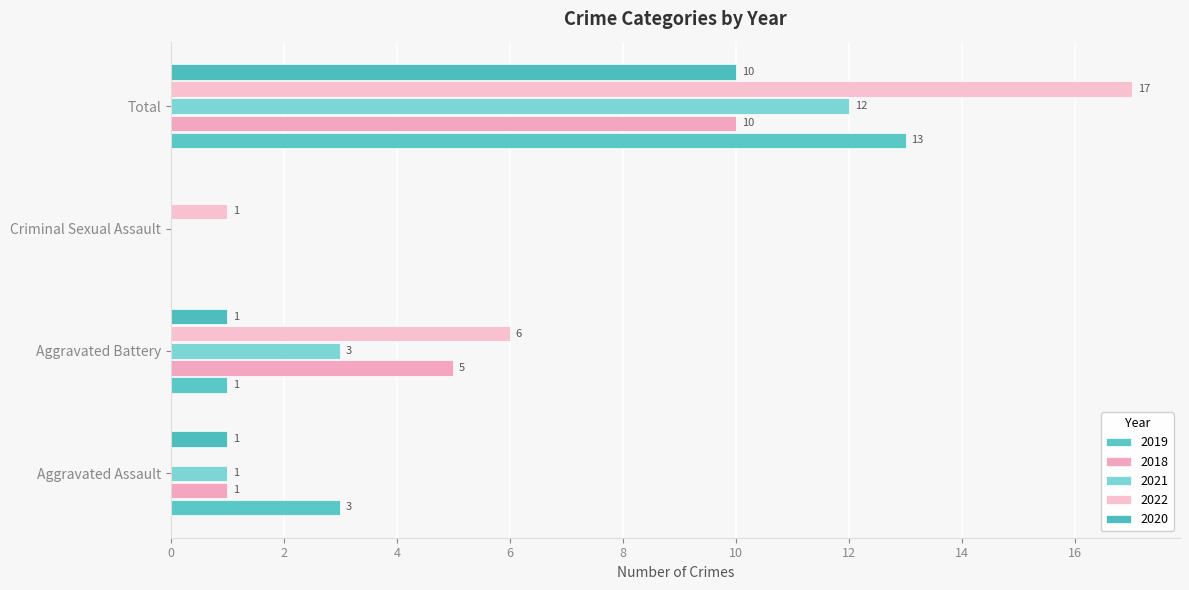

How many positive values does the 2021 series have?

3